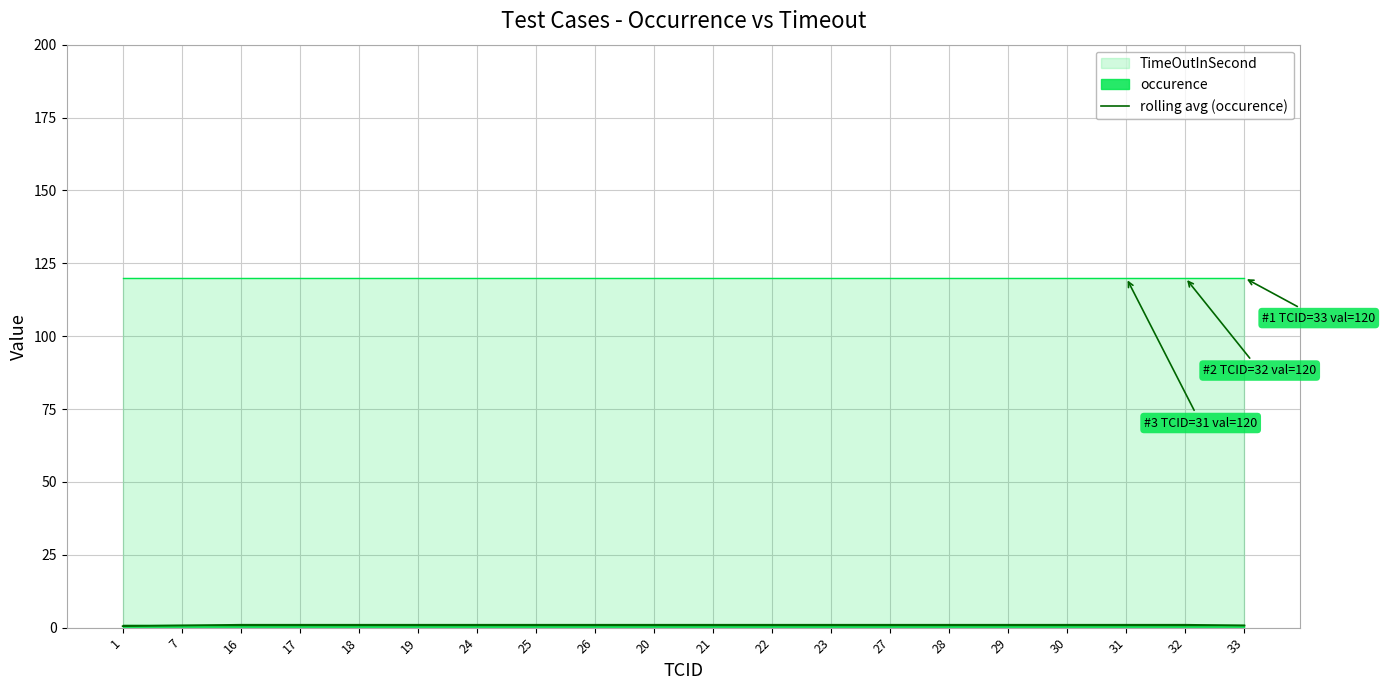

True or false: the data shows 1.7 at 32.

False